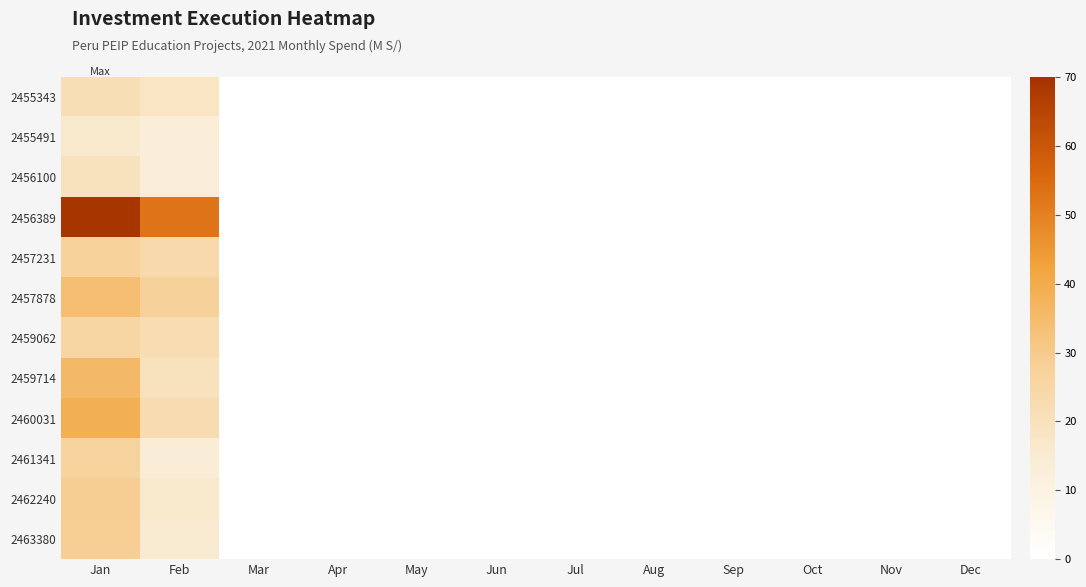

Reading left to right, transcribe all the data shown in this chart.

2455343: Jan=21.4	Feb=18.4	Mar=0.0	Apr=0.0	May=0.0	Jun=0.0	Jul=0.0	Aug=0.0	Sep=0.0	Oct=0.0	Nov=0.0	Dec=0.0
2455491: Jan=15.9	Feb=13.3	Mar=0.0	Apr=0.0	May=0.0	Jun=0.0	Jul=0.0	Aug=0.0	Sep=0.0	Oct=0.0	Nov=0.0	Dec=0.0
2456100: Jan=19.5	Feb=12.6	Mar=0.0	Apr=0.0	May=0.0	Jun=0.0	Jul=0.0	Aug=0.0	Sep=0.0	Oct=0.0	Nov=0.0	Dec=0.0
2456389: Jan=69.3	Feb=52.9	Mar=0.0	Apr=0.0	May=0.0	Jun=0.0	Jul=0.0	Aug=0.0	Sep=0.0	Oct=0.0	Nov=0.0	Dec=0.0
2457231: Jan=27.4	Feb=24.0	Mar=0.0	Apr=0.0	May=0.0	Jun=0.0	Jul=0.0	Aug=0.0	Sep=0.0	Oct=0.0	Nov=0.0	Dec=0.0
2457878: Jan=34.0	Feb=27.8	Mar=0.0	Apr=0.0	May=0.0	Jun=0.0	Jul=0.0	Aug=0.0	Sep=0.0	Oct=0.0	Nov=0.0	Dec=0.0
2459062: Jan=25.6	Feb=22.0	Mar=0.0	Apr=0.0	May=0.0	Jun=0.0	Jul=0.0	Aug=0.0	Sep=0.0	Oct=0.0	Nov=0.0	Dec=0.0
2459714: Jan=35.6	Feb=19.7	Mar=0.0	Apr=0.0	May=0.0	Jun=0.0	Jul=0.0	Aug=0.0	Sep=0.0	Oct=0.0	Nov=0.0	Dec=0.0
2460031: Jan=38.7	Feb=22.4	Mar=0.0	Apr=0.0	May=0.0	Jun=0.0	Jul=0.0	Aug=0.0	Sep=0.0	Oct=0.0	Nov=0.0	Dec=0.0
2461341: Jan=27.0	Feb=13.8	Mar=0.0	Apr=0.0	May=0.0	Jun=0.0	Jul=0.0	Aug=0.0	Sep=0.0	Oct=0.0	Nov=0.0	Dec=0.0
2462240: Jan=29.2	Feb=15.9	Mar=0.0	Apr=0.0	May=0.0	Jun=0.0	Jul=0.0	Aug=0.0	Sep=0.0	Oct=0.0	Nov=0.0	Dec=0.0
2463380: Jan=28.5	Feb=15.0	Mar=0.0	Apr=0.0	May=0.0	Jun=0.0	Jul=0.0	Aug=0.0	Sep=0.0	Oct=0.0	Nov=0.0	Dec=0.0